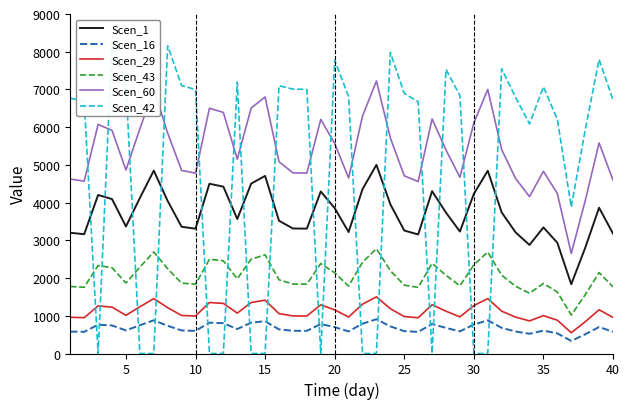

True or false: Scen_29 and Scen_43 cross at least once.

False